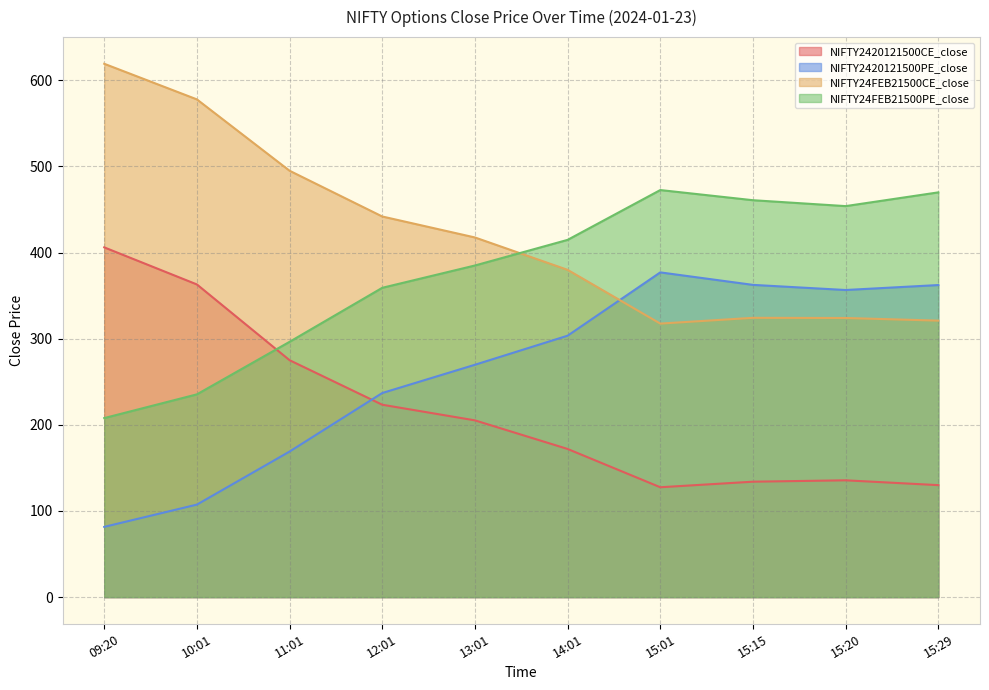

True or false: NIFTY2420121500PE_close has more than 1 points higher than both neighbors.

False